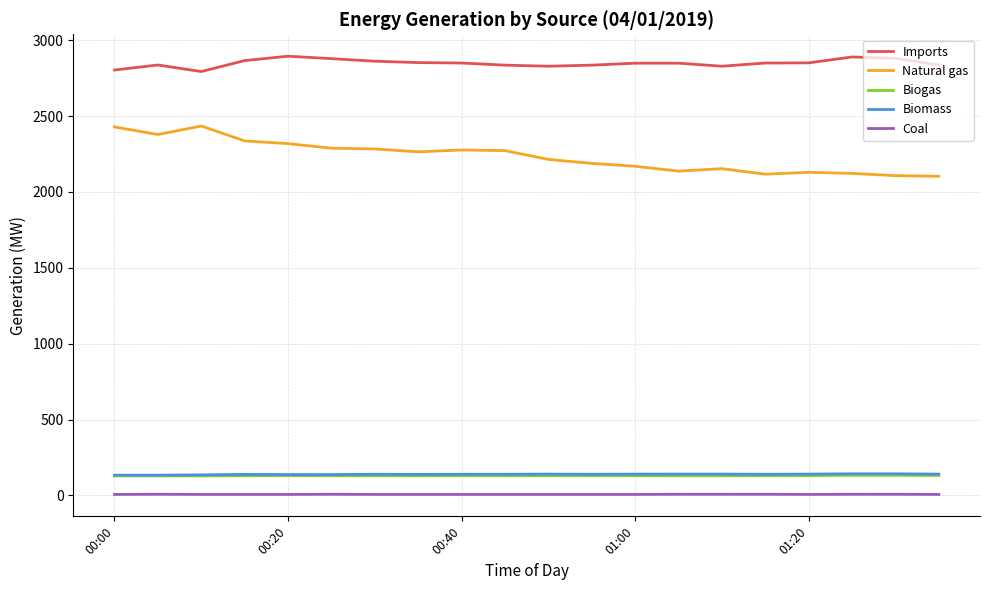

At how many categories does at least one series exceed 995?

20